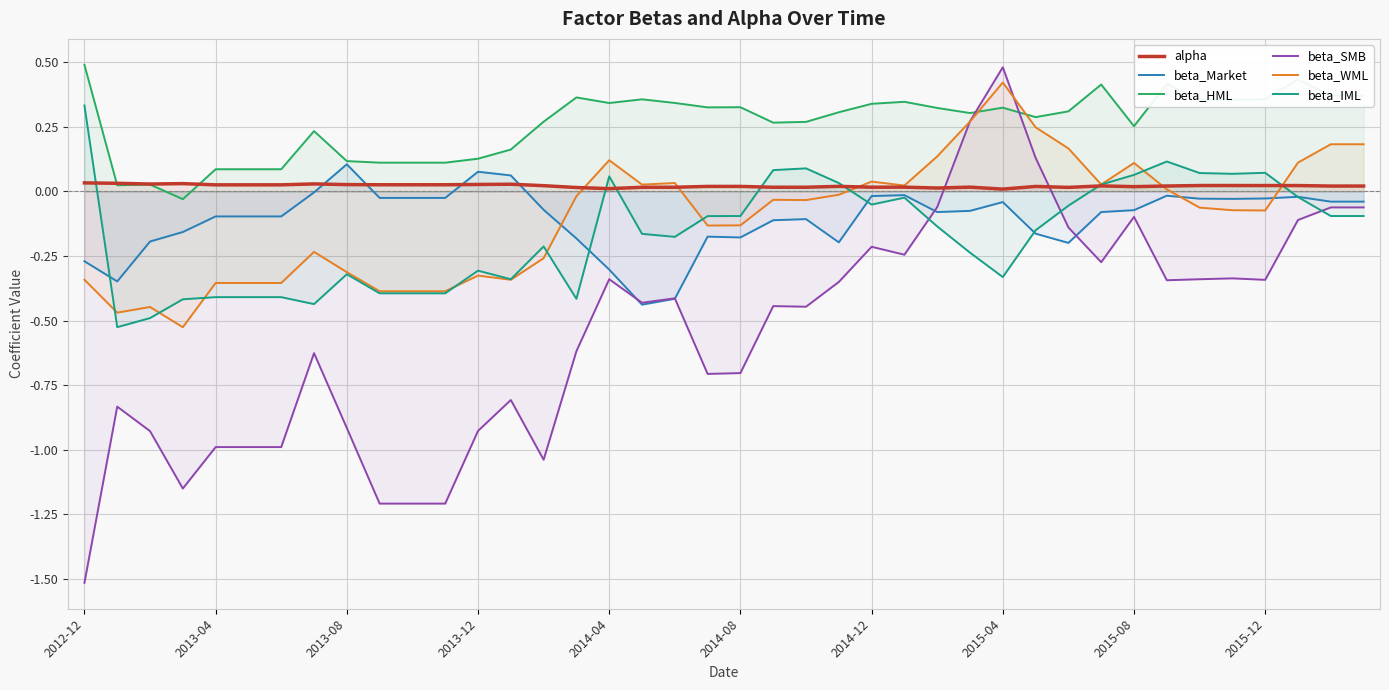

How many categories are shown in the chart?

40